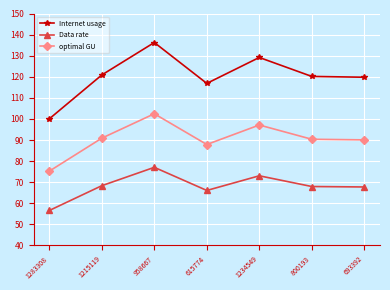

What is the label of the 5th point from the right?

958667